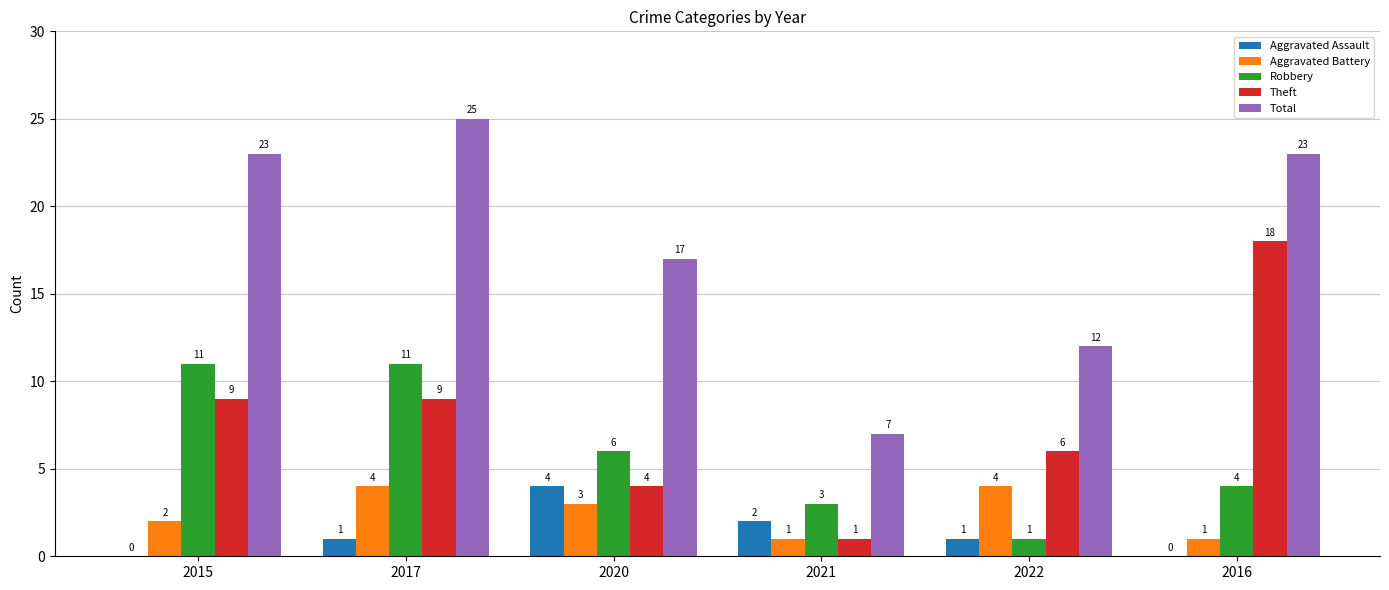

What is the sum of all Robbery values?

36